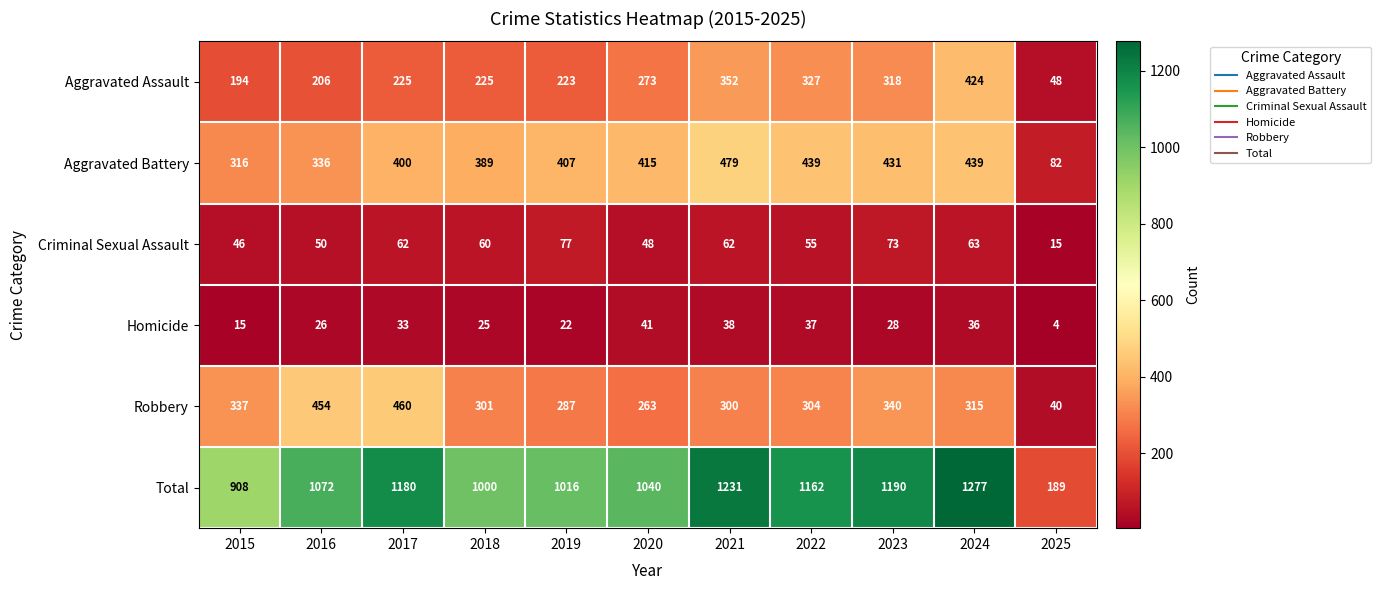

What is the sum of the Homicide values at 2016 and 2022?

63